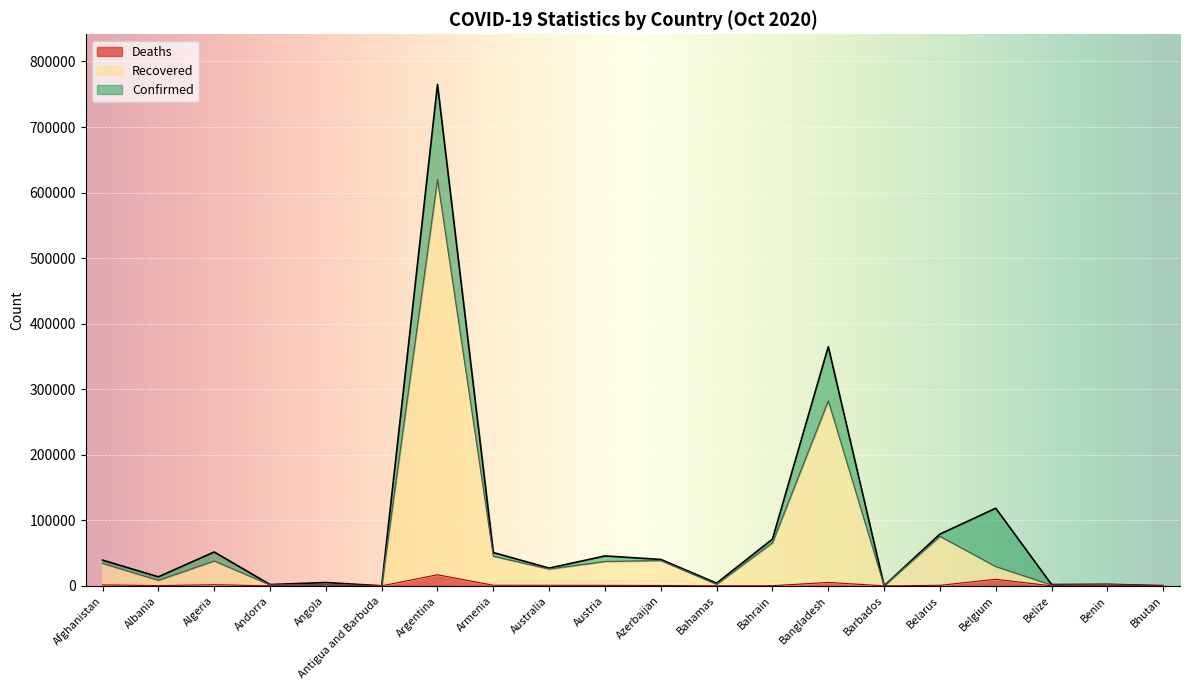

What is the label of the 20th point from the right?

Afghanistan